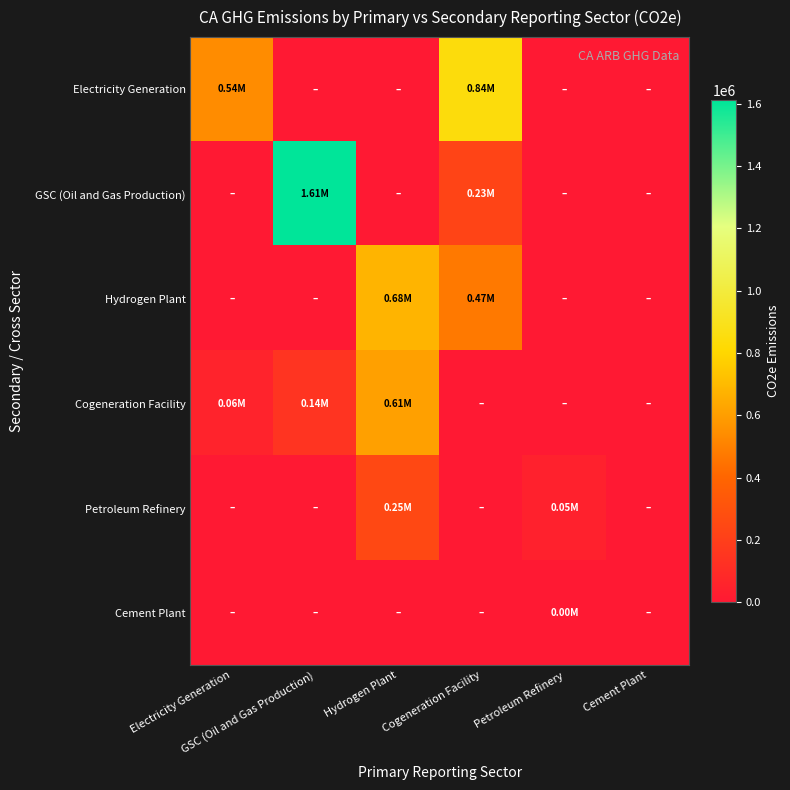

Which series has the largest total across all categories?

GSC (Oil and Gas Production)